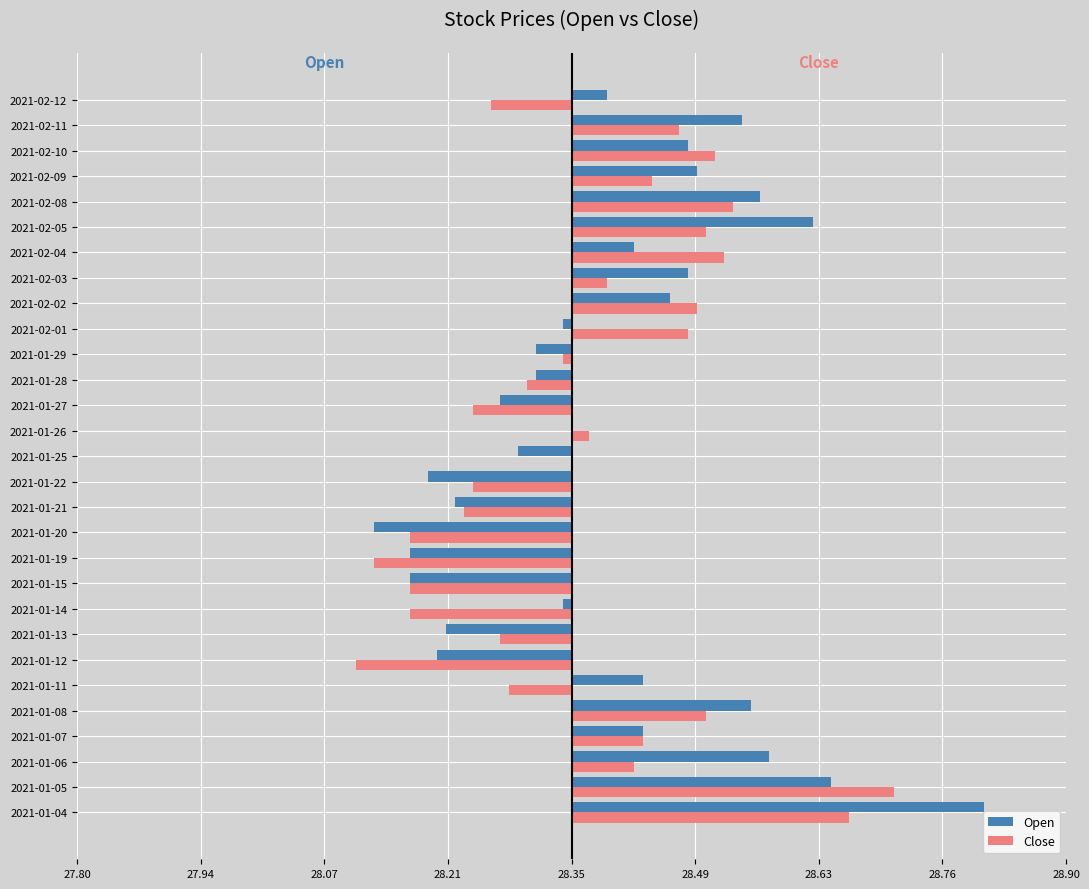

Which series has the largest total across all categories?

Open